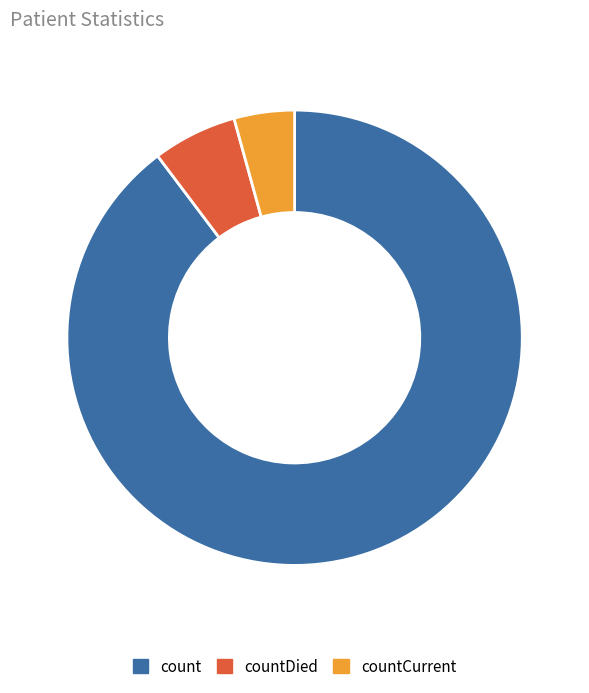

What is the majority slice?

count